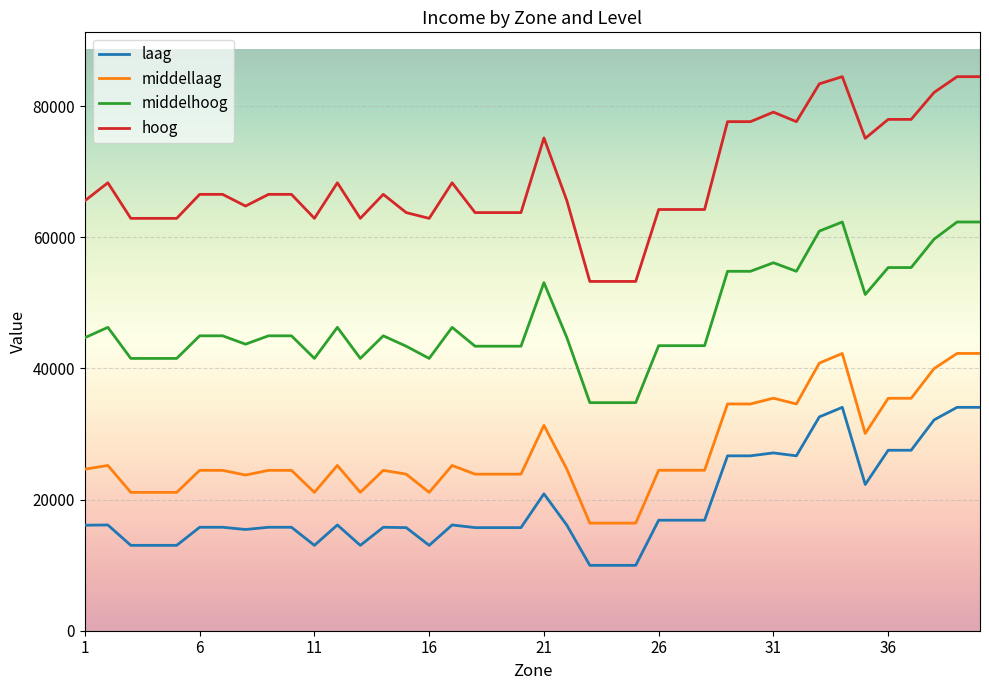

True or false: middellaag has more than 0 points higher than both neighbors.

True